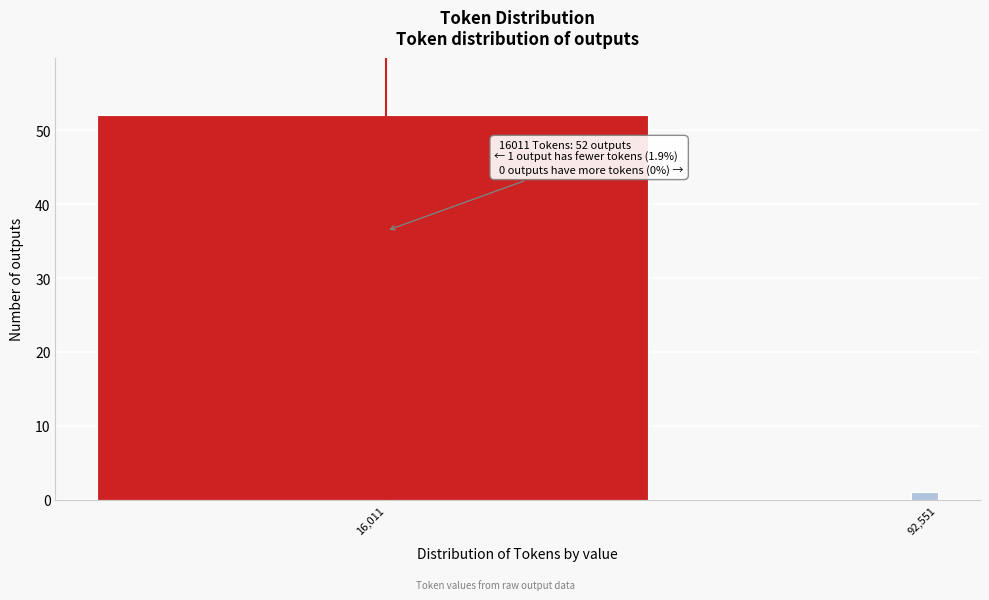

Reading left to right, transcribe all the data shown in this chart.

16,011=52	92,551=1